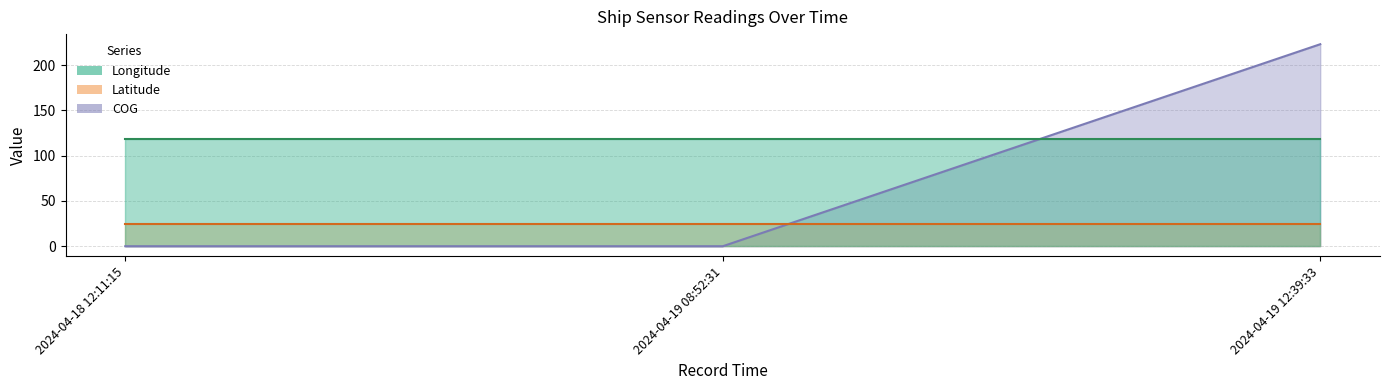

Which series has the largest range (max minus min)?

COG